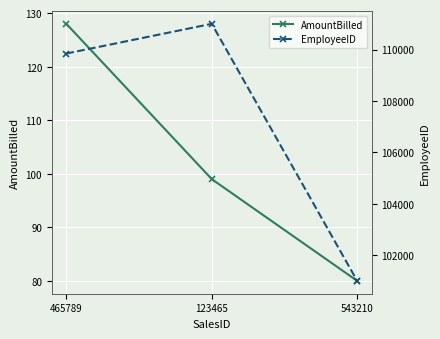

Count the EmployeeID values in the range 101010 to 111000.

3